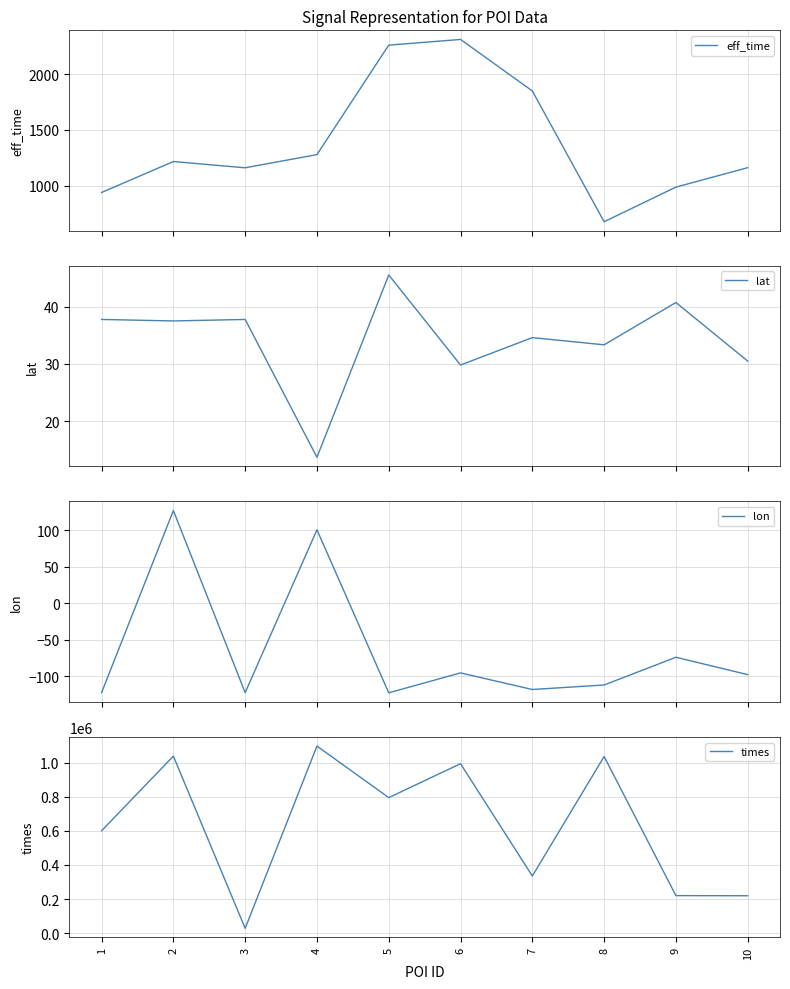

At which label does times reach its minimum?

3